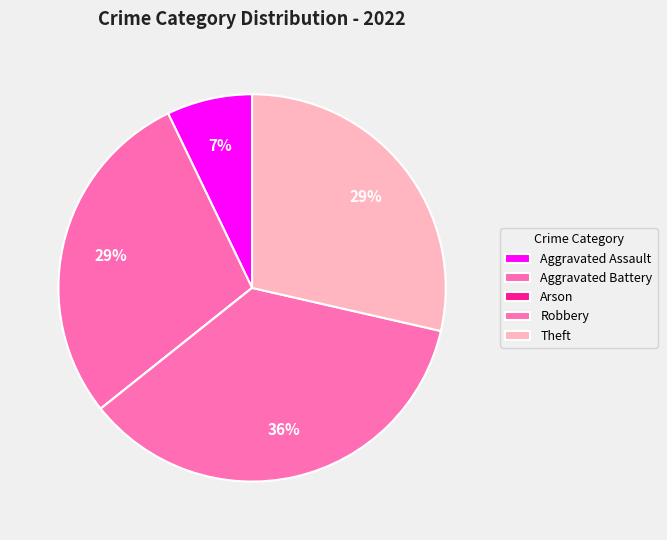

To the nearest percent, what portion does Theft represent?

29%